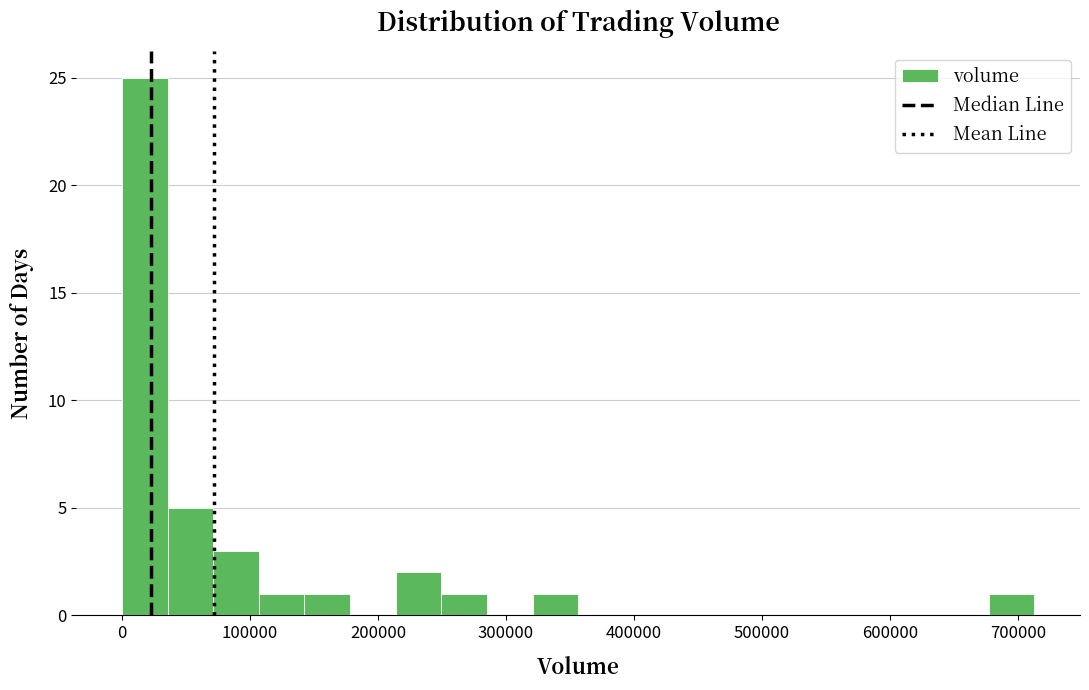

Read against the x-axis, roughly where is the centre of the tallest bar?

20000